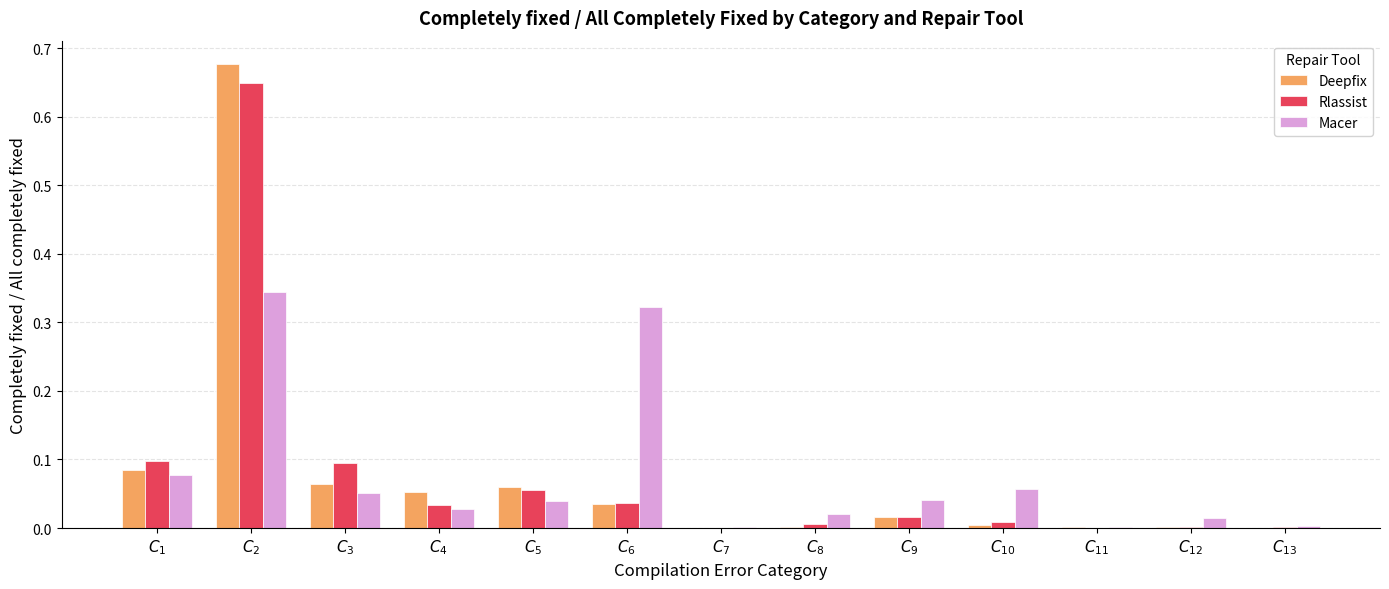

What is the sum of all Deepfix values?

1.0